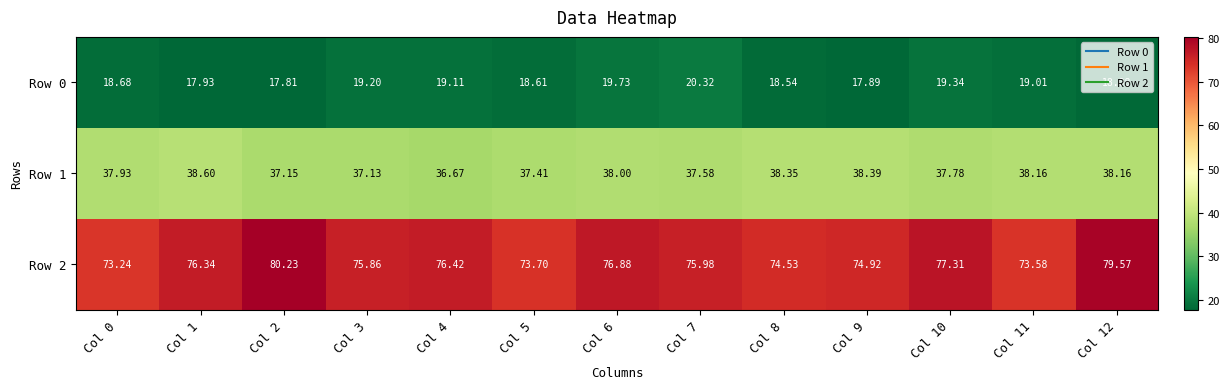

What is the total value across all series at Col 7?

133.9